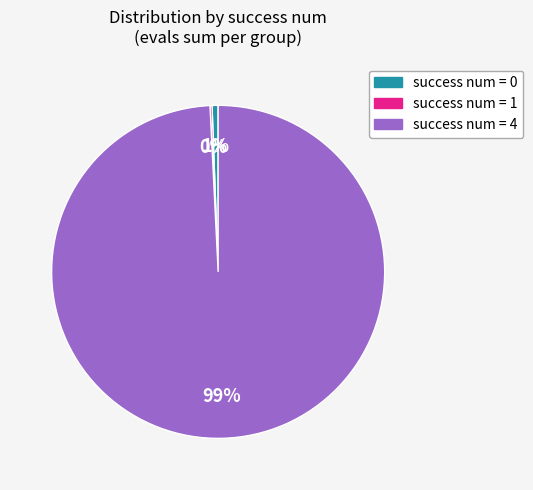

To the nearest percent, what portion does success num = 0 represent?

1%